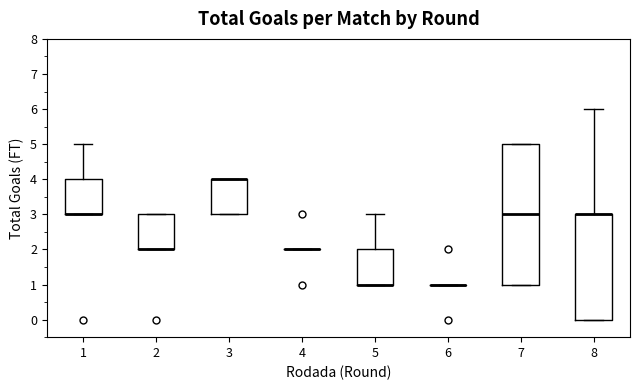

Reading left to right, read every box against the y-axis: the position of its median line, the range the box covers, and the ends of its whiskers. The values are not printed on the chart, so give them approximately, as read against the axis.

1: median 3 (drawn on the box's lower edge), box 3 to 4, whiskers 3 to 5
2: median 2 (drawn on the box's lower edge), box 2 to 3, whiskers 2 to 3
3: median 4 (drawn on the box's upper edge), box 3 to 4, whiskers 3 to 4
4: box collapsed to a line at 2, whiskers 2 to 2
5: median 1 (drawn on the box's lower edge), box 1 to 2, whiskers 1 to 3
6: box collapsed to a line at 1, whiskers 1 to 1
7: median 3, box 1 to 5, whiskers 1 to 5
8: median 3 (drawn on the box's upper edge), box 0 to 3, whiskers 0 to 6